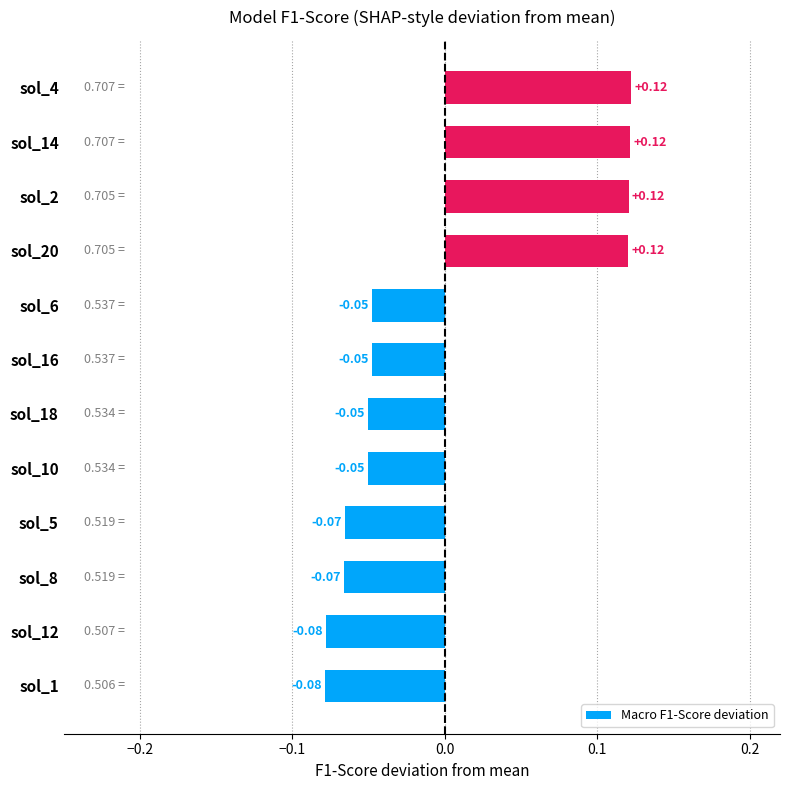

What is the change in value from sol_8 to sol_14?

+0.2